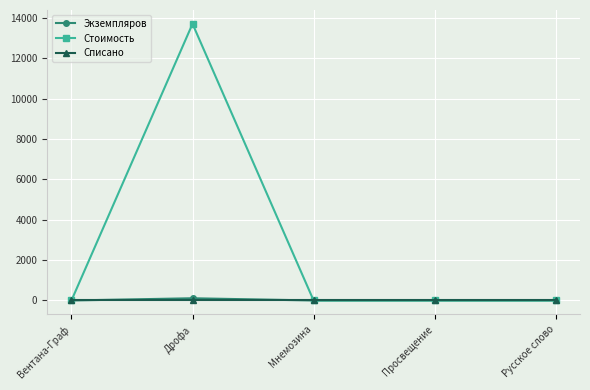

At which category is the sum across all series the highest?

Дрофа